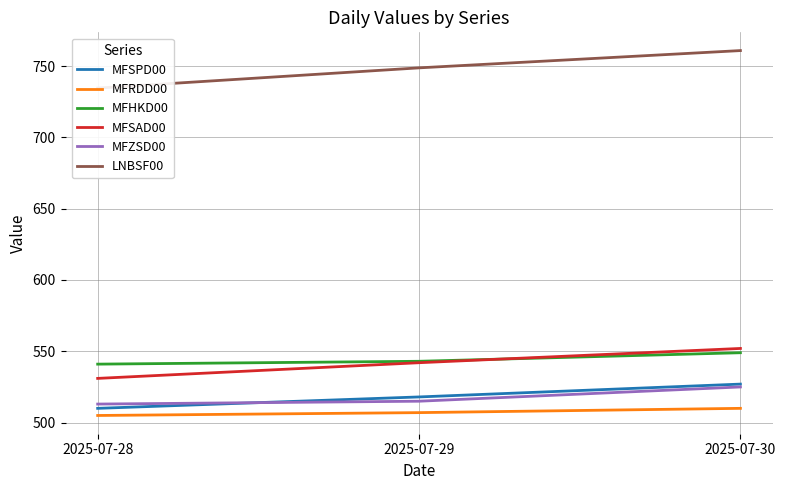

At which label does LNBSF00 first exceed 748?

2025-07-29